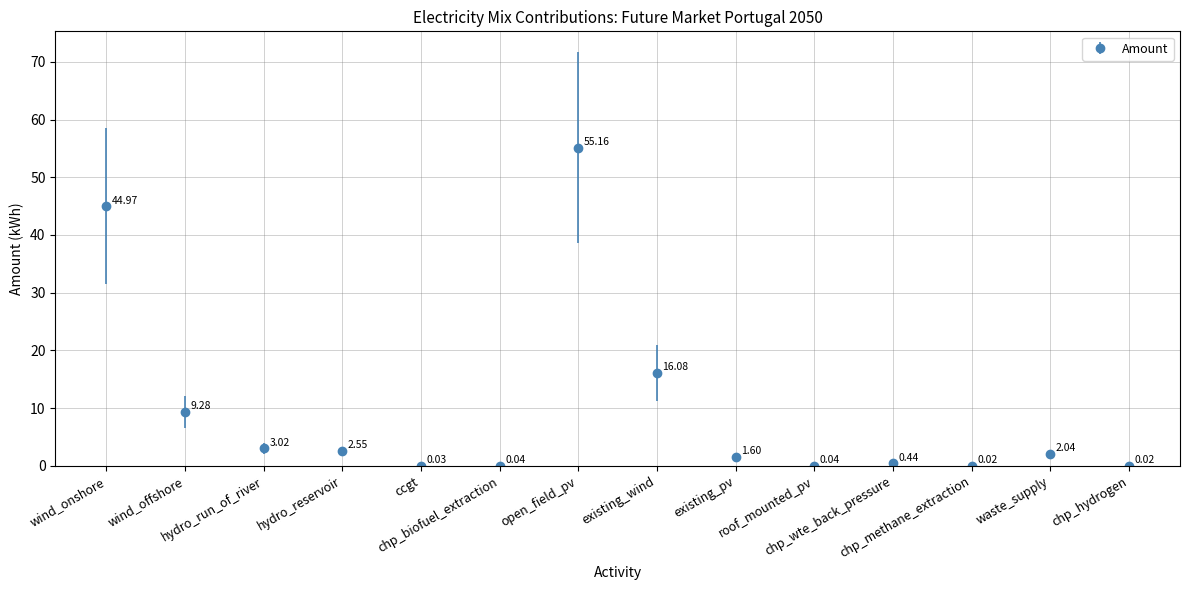

Is this an area chart (filled region under the line)?

No